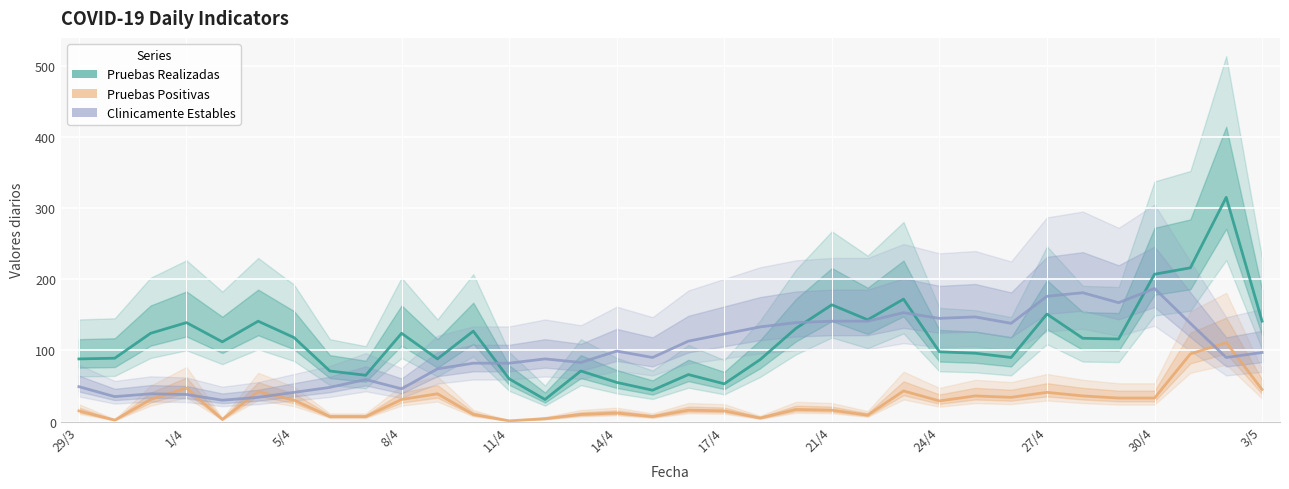

True or false: Pruebas Realizadas has more than 0 interior local peaks.

True